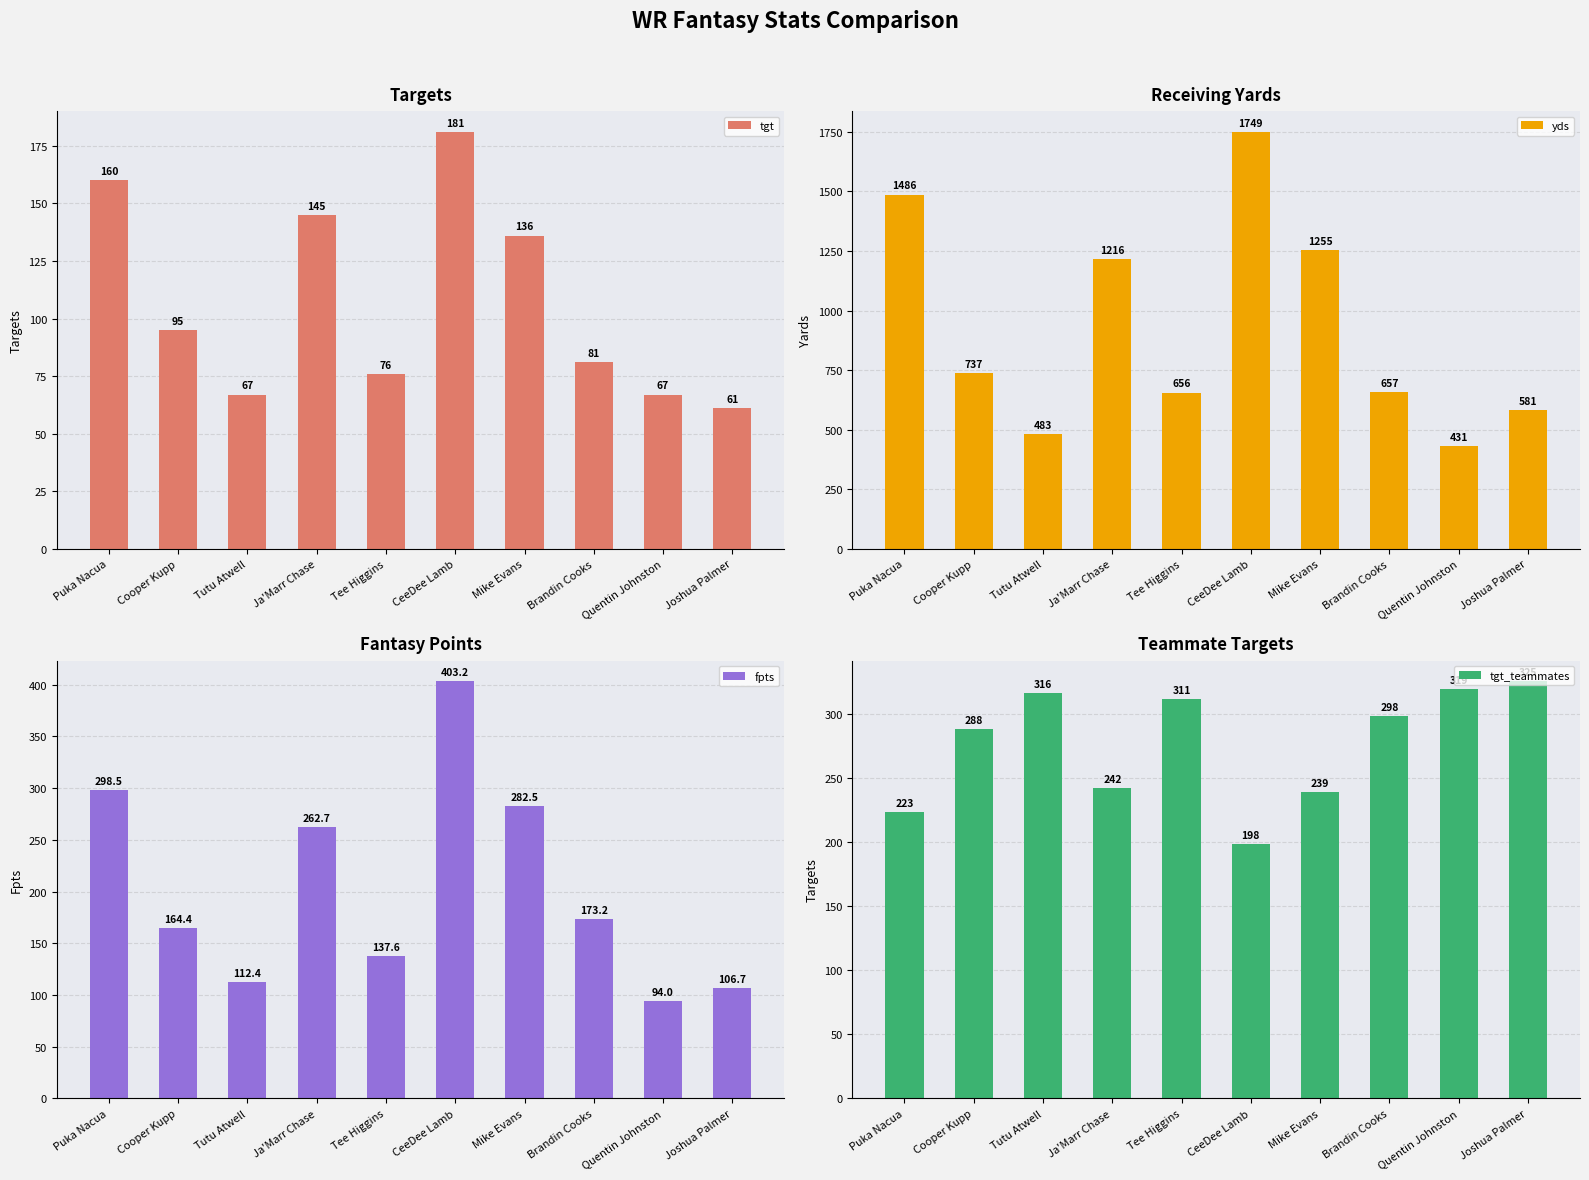

Which label corresponds to the smallest value in the chart?

Joshua Palmer